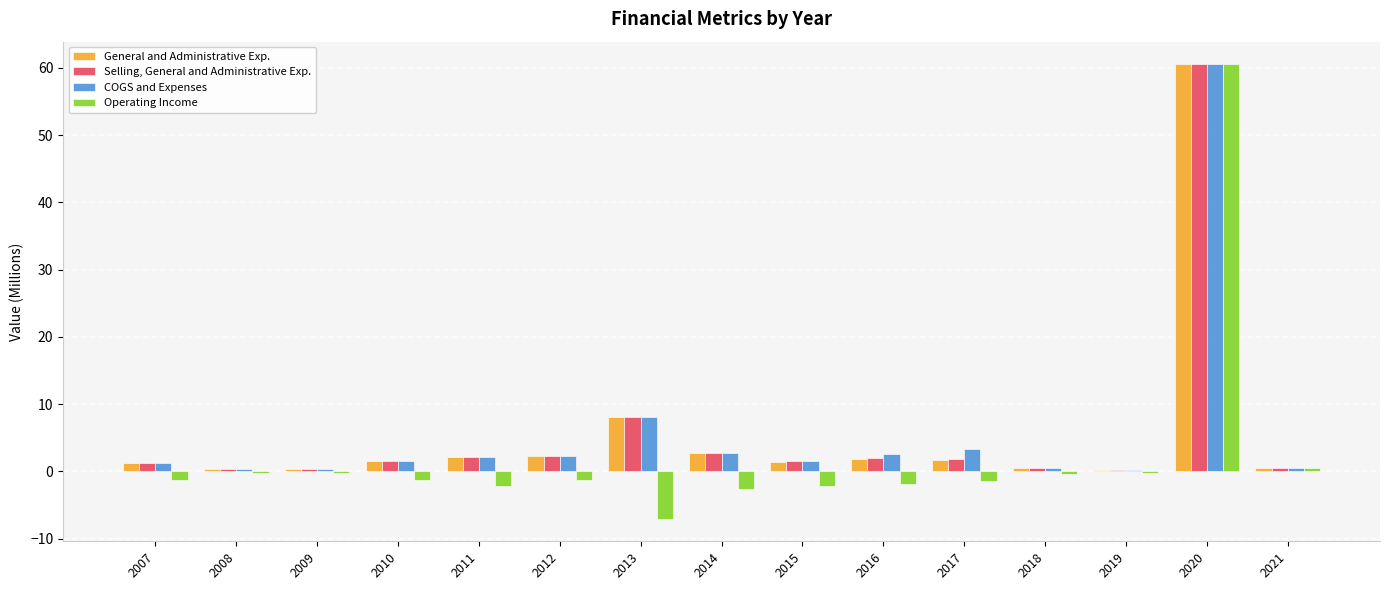

At which label is General and Administrative Exp. closest to 30?

2013